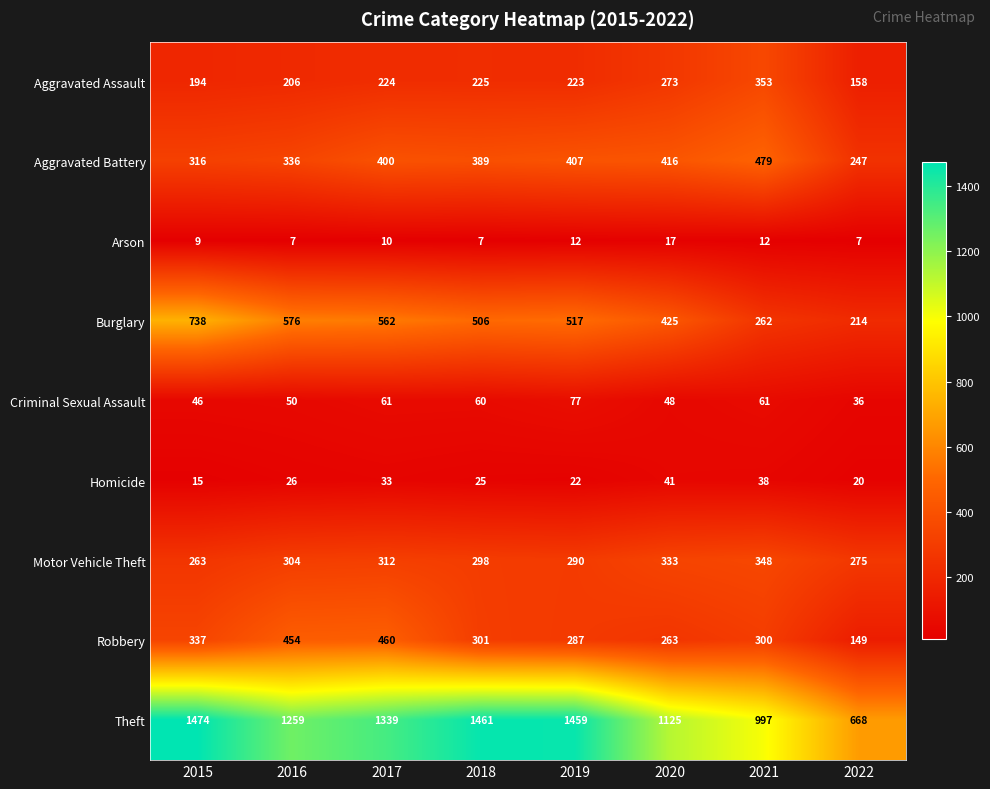

What is the maximum value for Homicide?

41